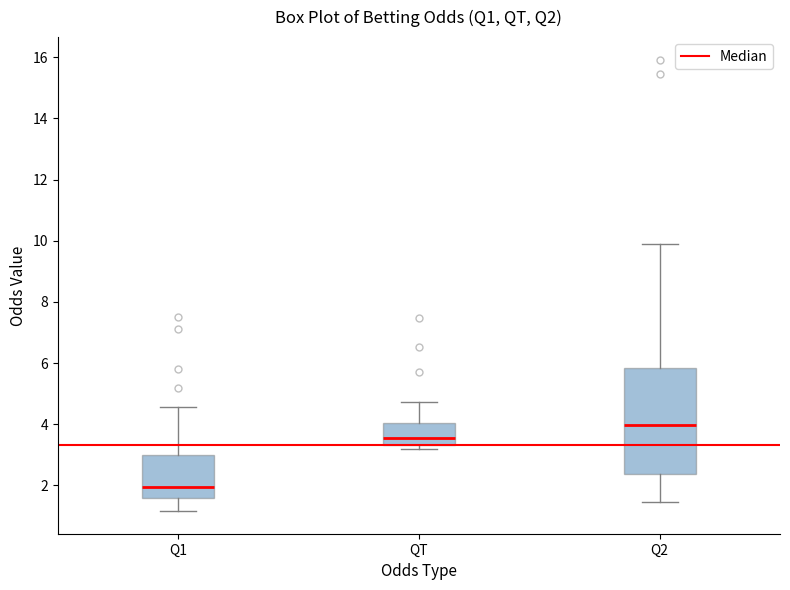

Which box is the tallest, from its lower edge to its upper edge?

Q2